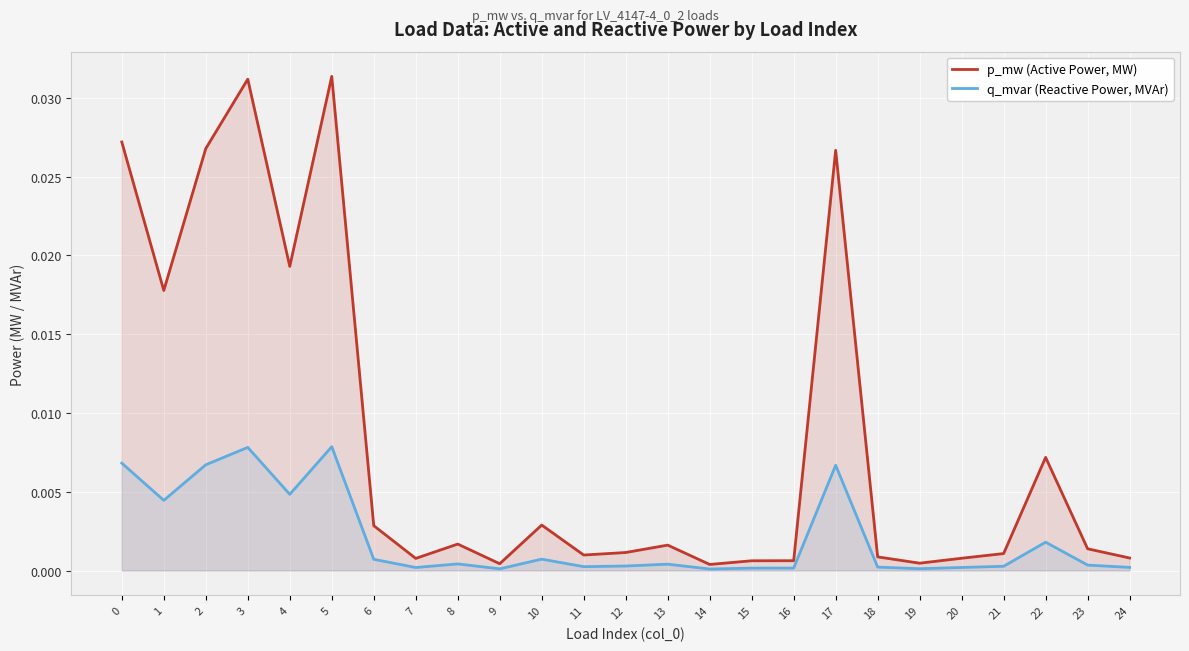

True or false: p_mw (Active Power, MW) has a value of 0.0 at 23.

True